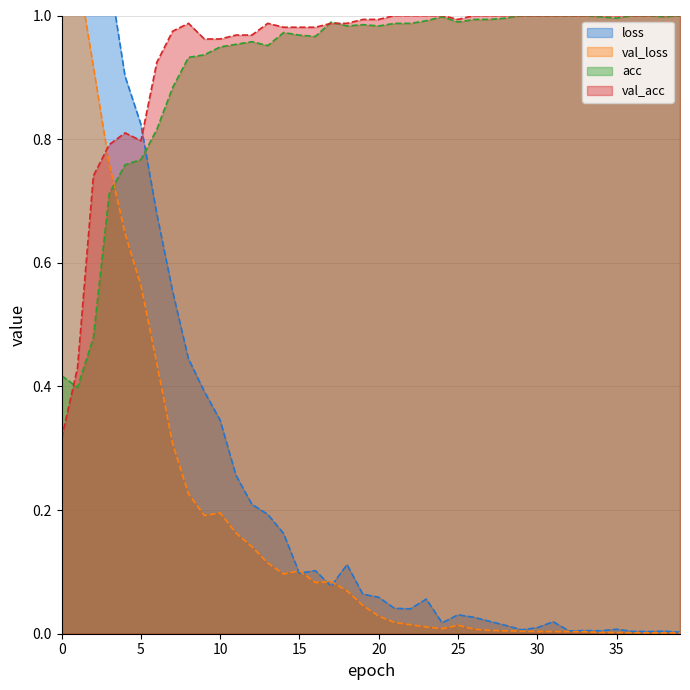

What is the total value across all series at 11?

2.3